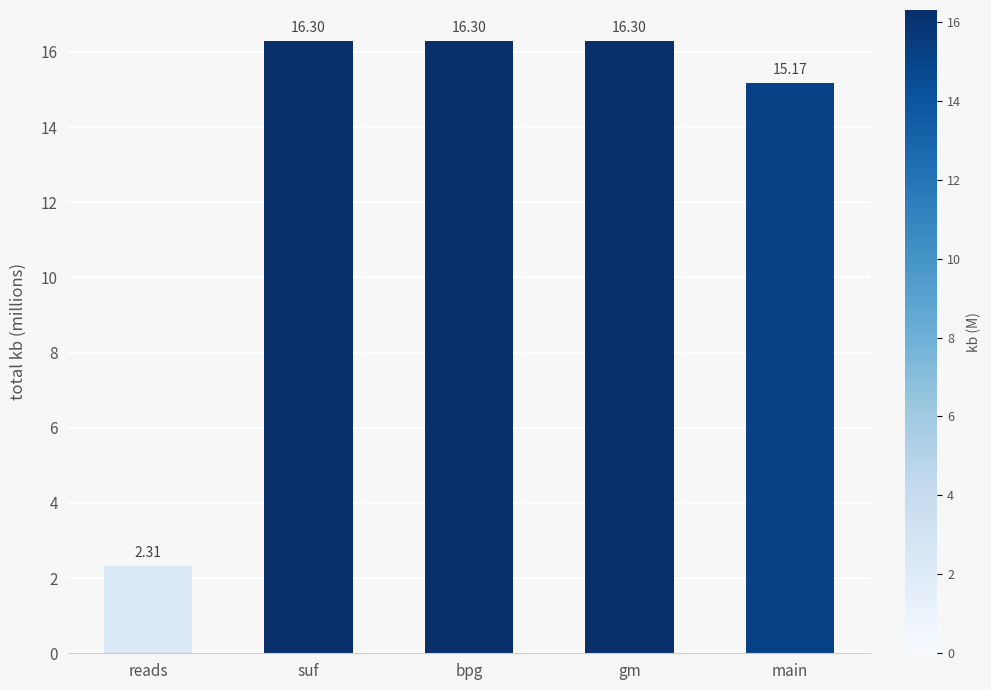

What is the value of the 3rd bar from the left?

16.3